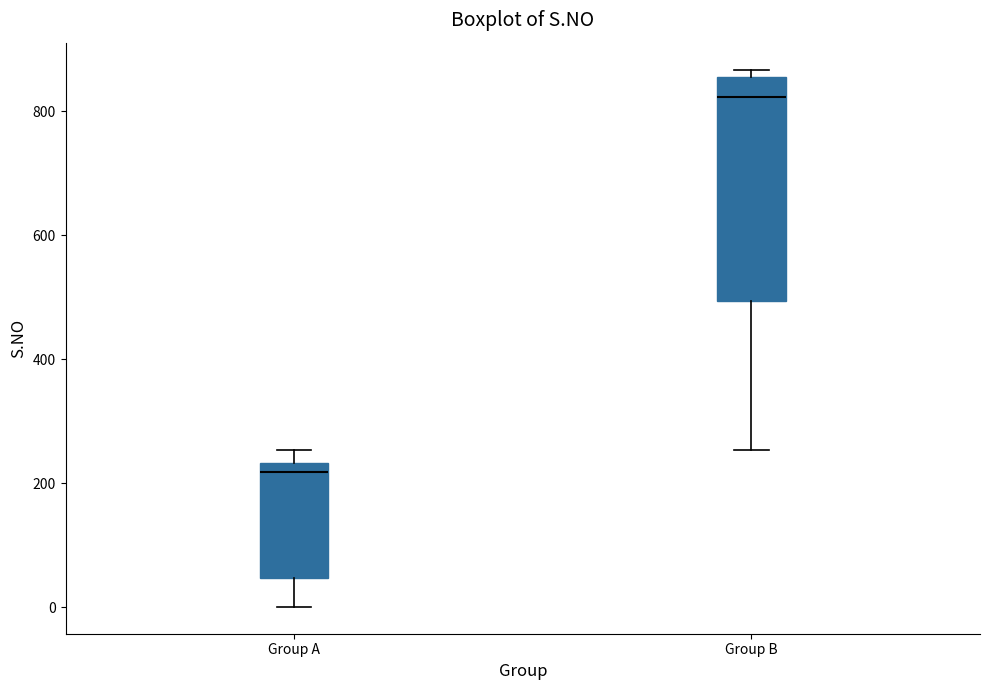

Which box has the lowest median line?

Group A